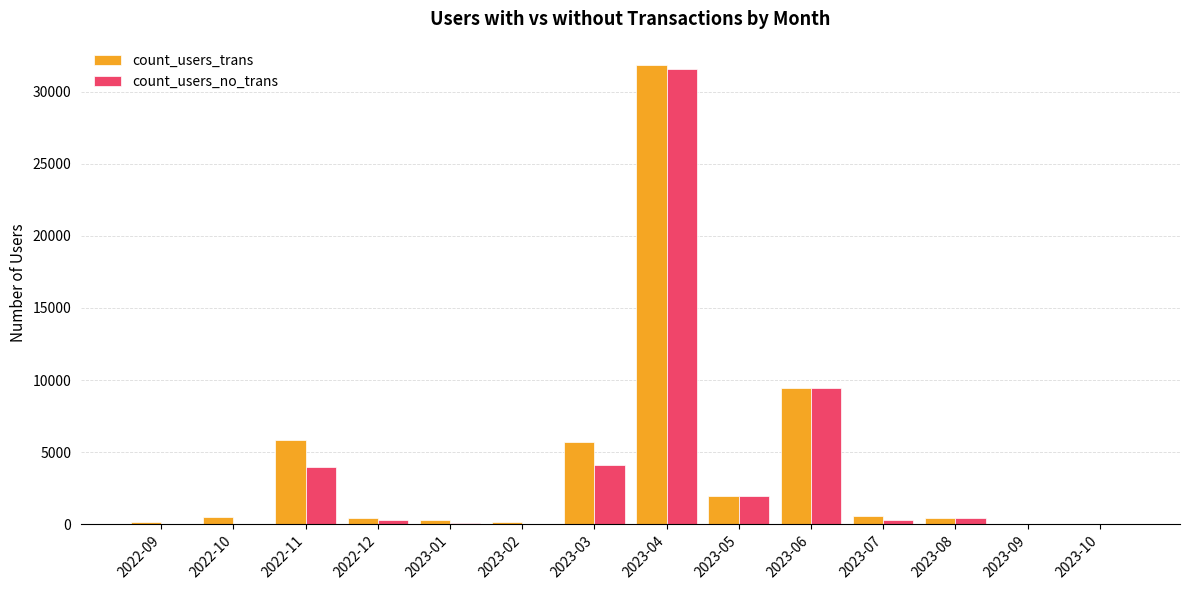

Between 2023-06 and 2023-10, which series saw the biggest shift?

count_users_trans